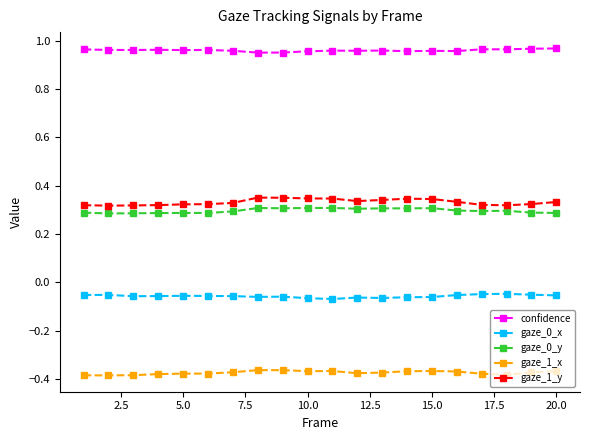

True or false: gaze_1_y has more than 1 interior local peaks.

True